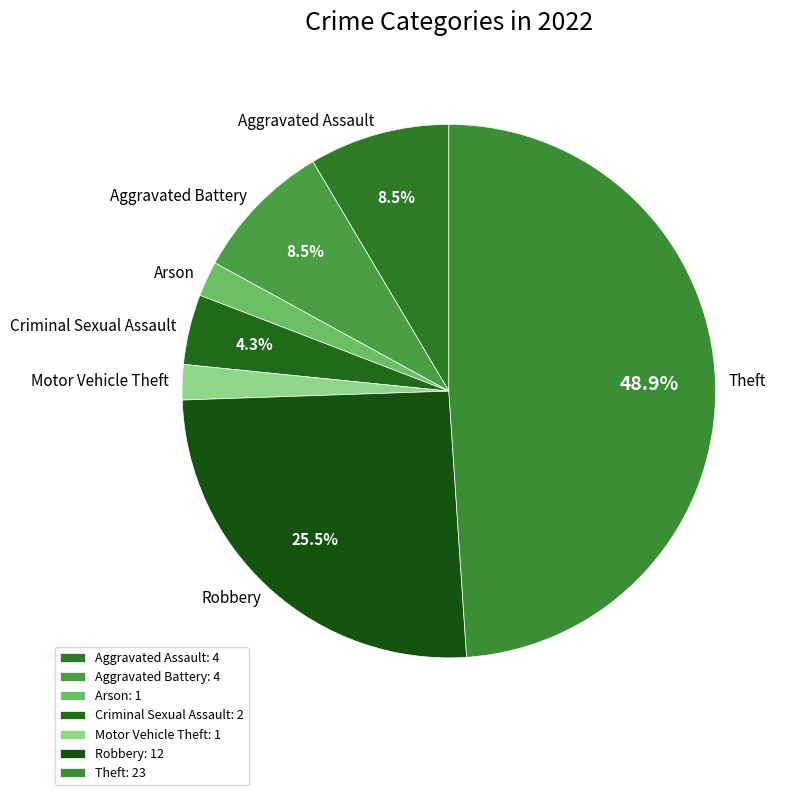

Between Criminal Sexual Assault and Motor Vehicle Theft, which is larger?

Criminal Sexual Assault